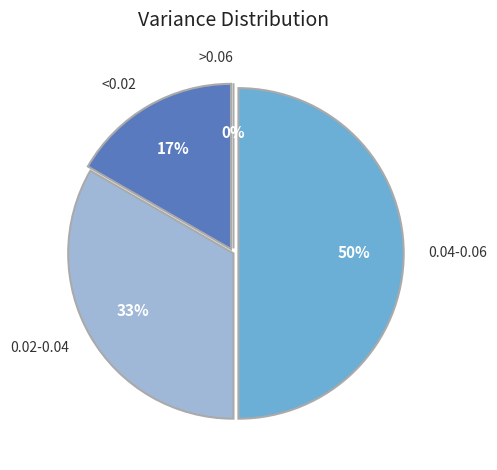

What percentage is NOT represented by 1?

83.3%